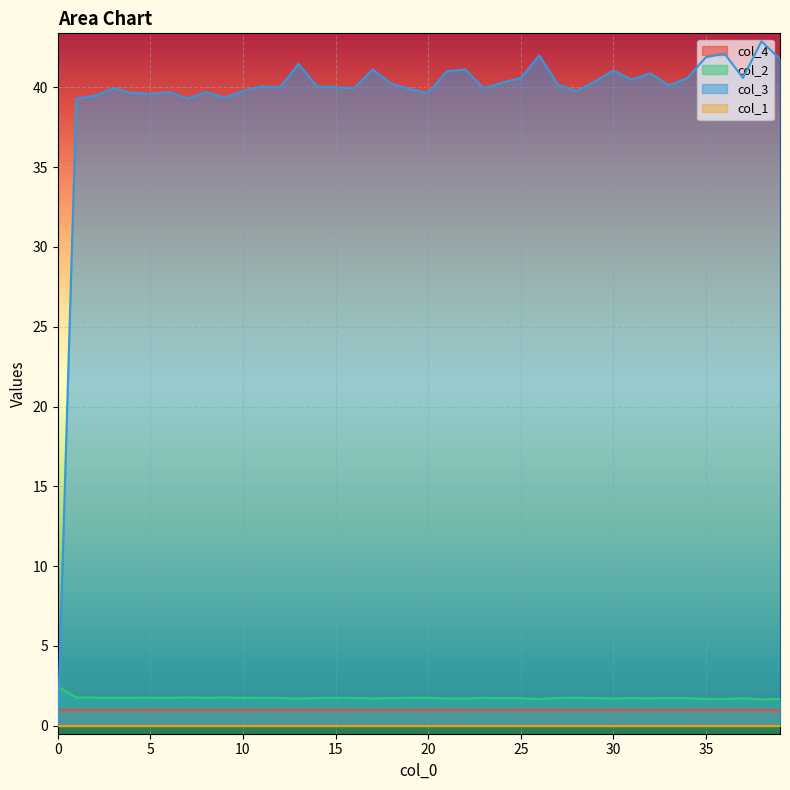

The value of col_2 at 25 is 1.7. True or false?

True